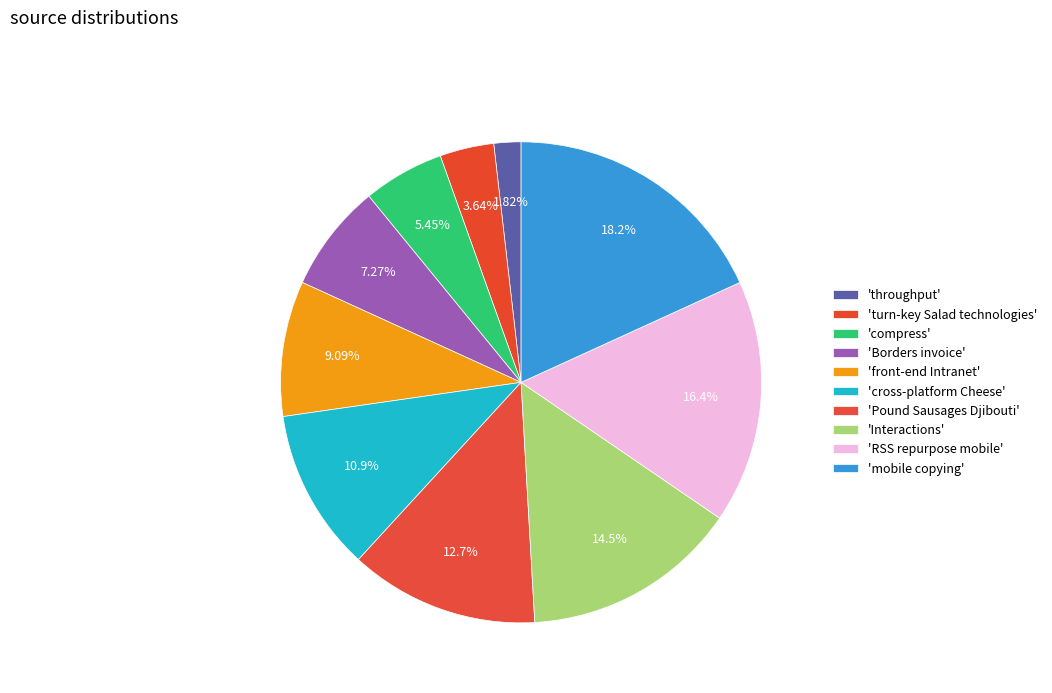

Count the number of slices in the pie.

10